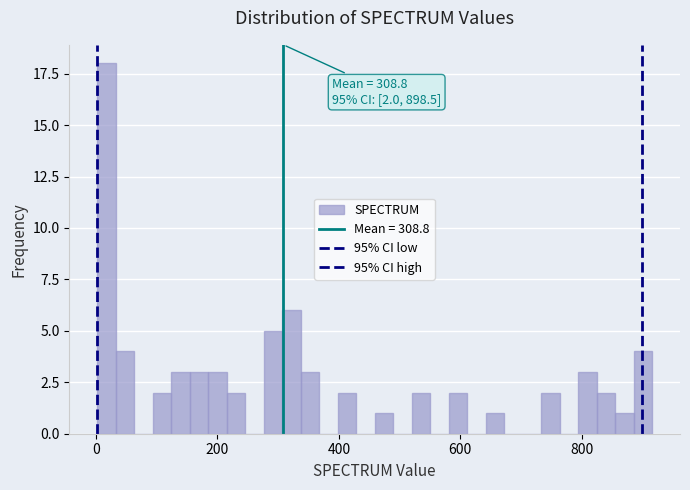

Read against the x-axis, roughly where is the centre of the tallest bar?

20